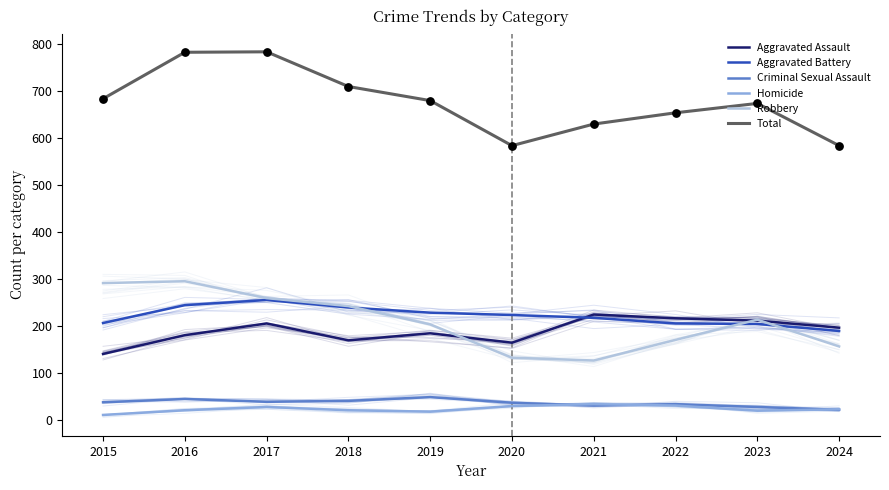

What are all the series names shown in the legend?

Aggravated Assault, Aggravated Battery, Criminal Sexual Assault, Homicide, Robbery, Total